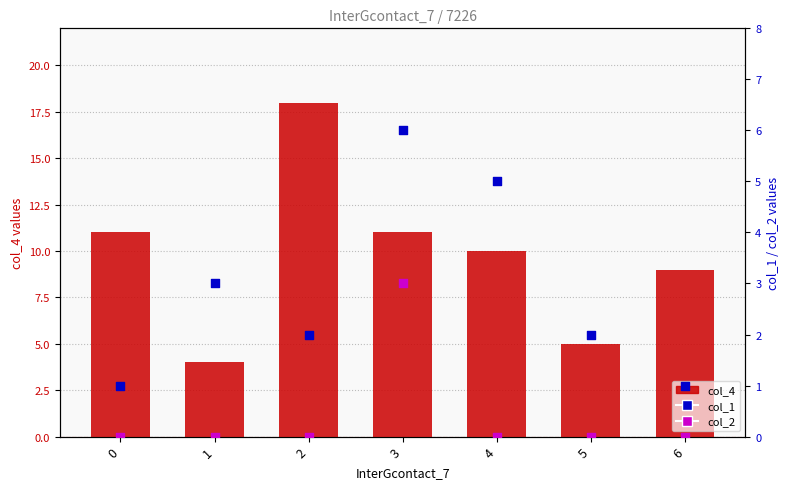

What are all the series names shown in the legend?

col_4, col_1, col_2